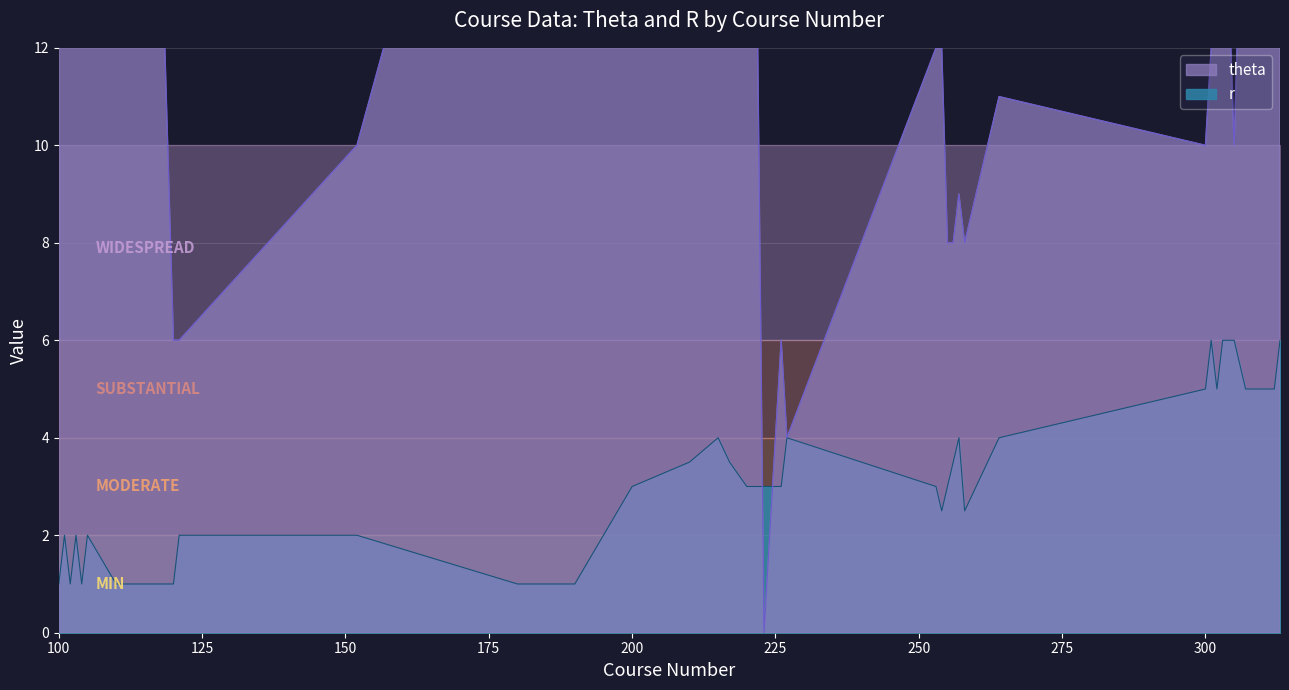

What are all the series names shown in the legend?

theta, r